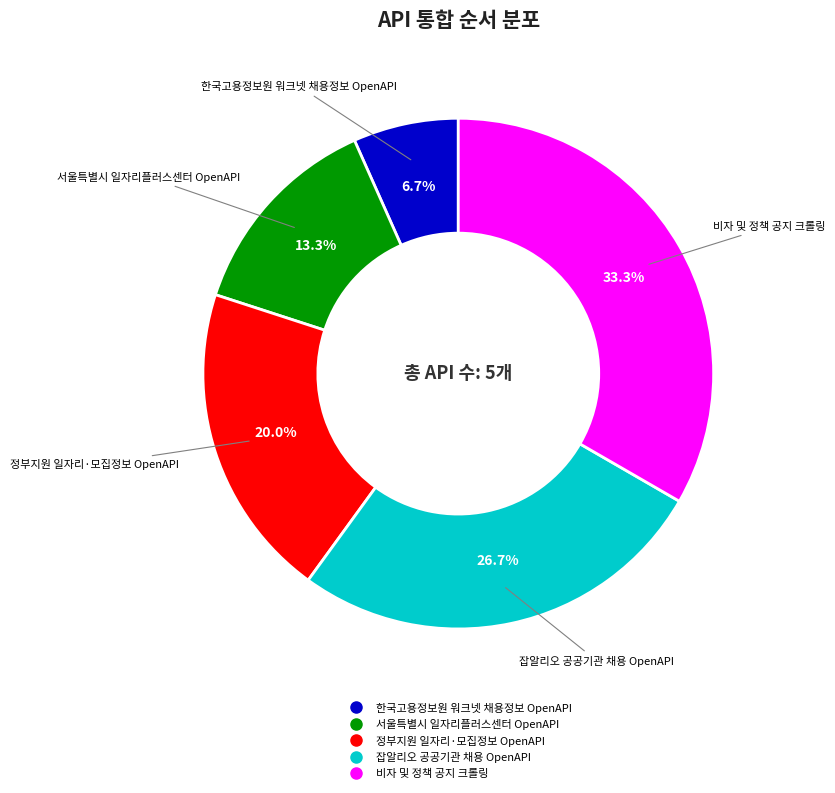

Which category has the biggest portion of the pie?

비자 및 정책 공지 크롤링